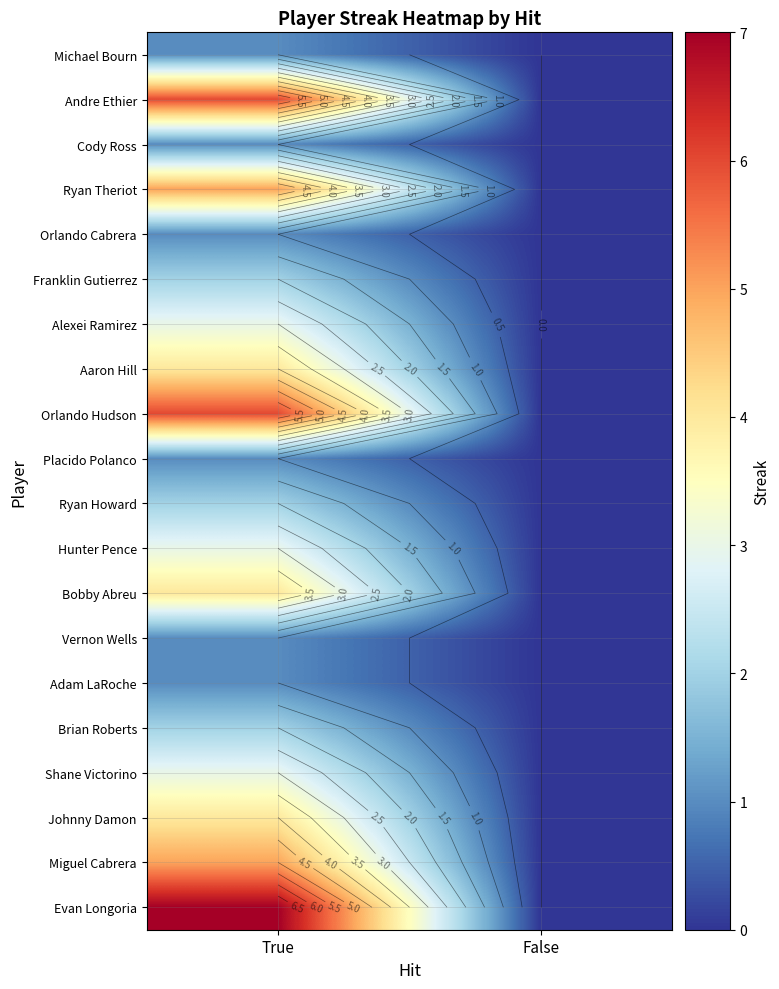

Is the value of Miguel Cabrera at True greater than the value of Johnny Damon at False?

Yes